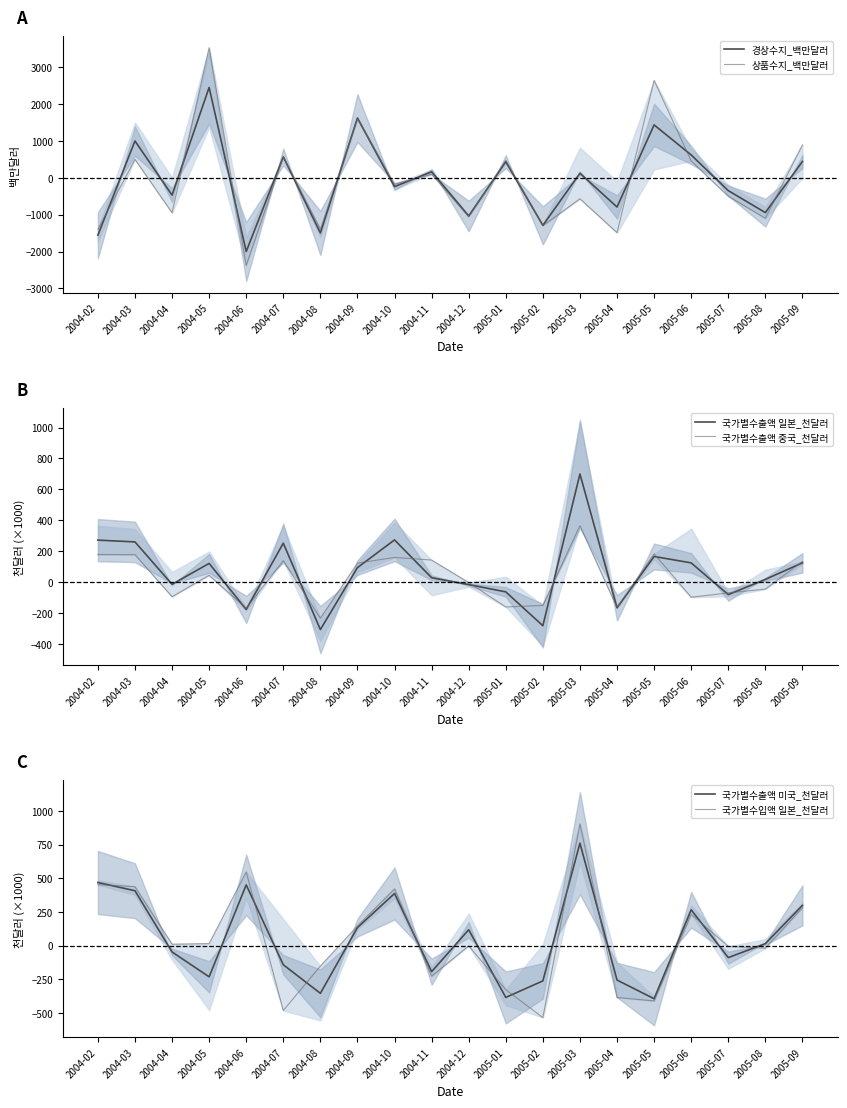

Where is the first local minimum for 국가별수출액 중국_천달러?

2004-04